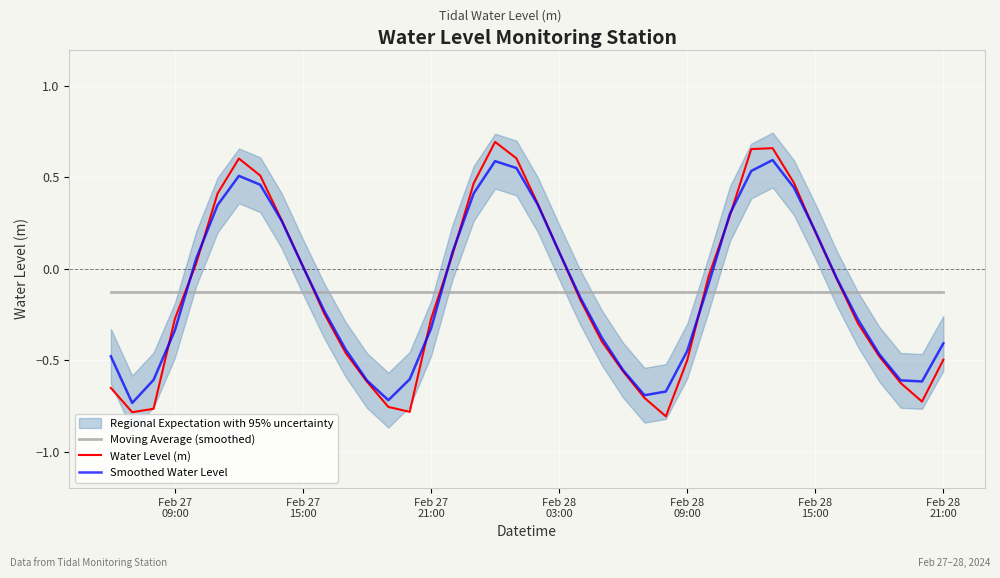

After their last crossing, which series has the higher values: Water Level (m) or Smoothed Water Level?

Smoothed Water Level